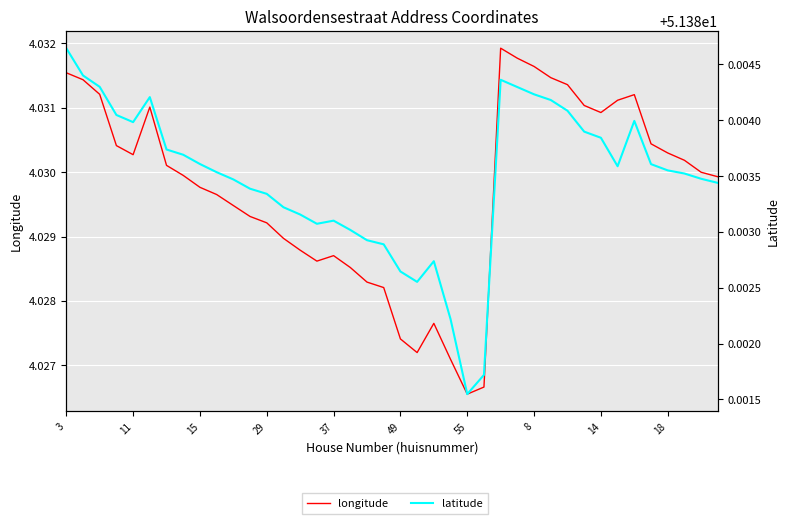

What is the lowest value of the longitude series?

4.0